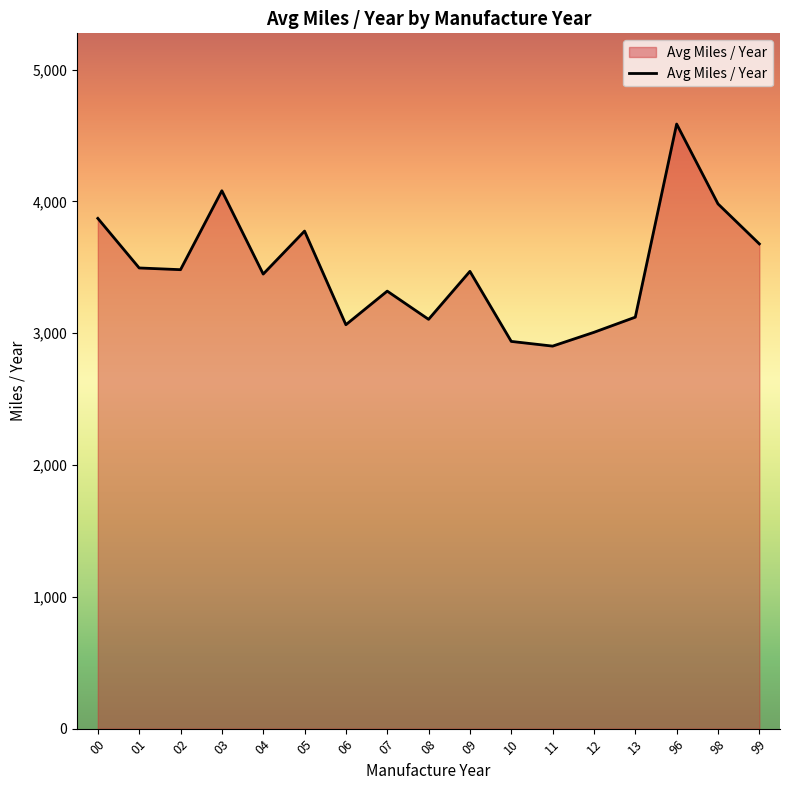

What is the change in value from 00 to 96?

+715.7